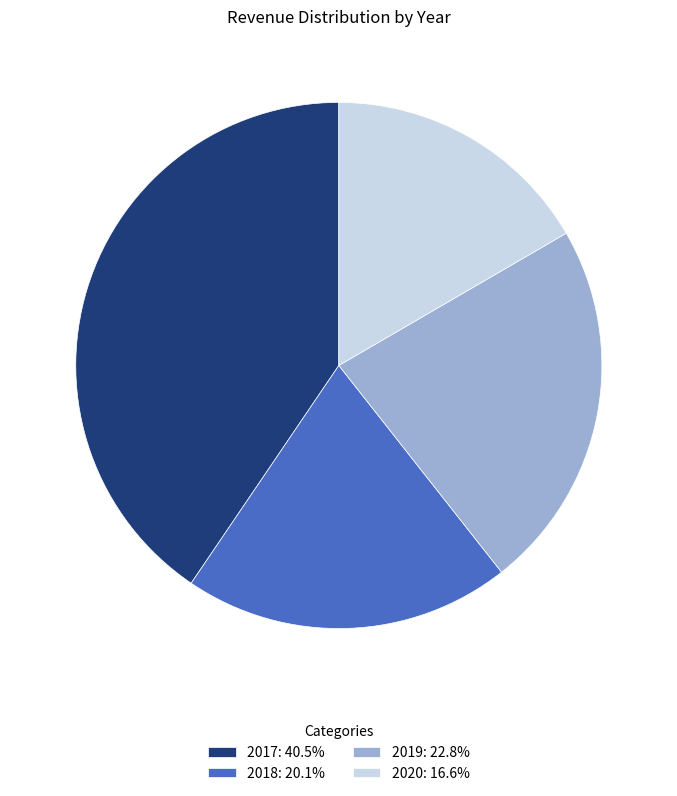

Which slice is the smallest?

2020